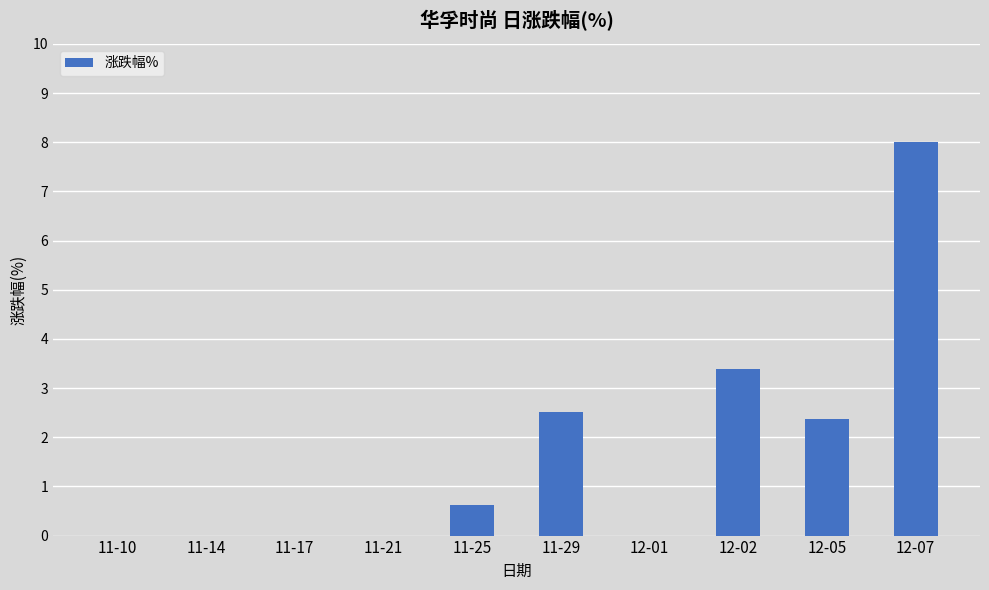

Where is the data nearest to the value 3?

12-02